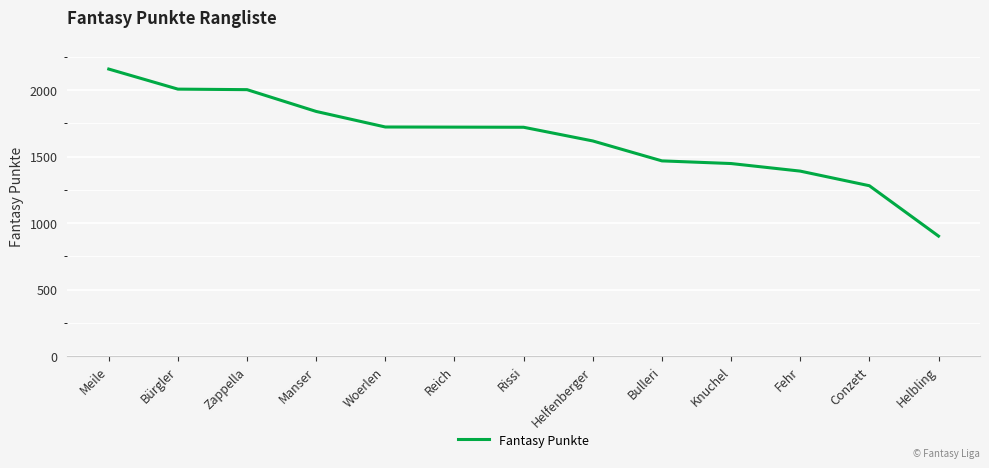

What is the change in value from Bulleri to Helbling?

-566